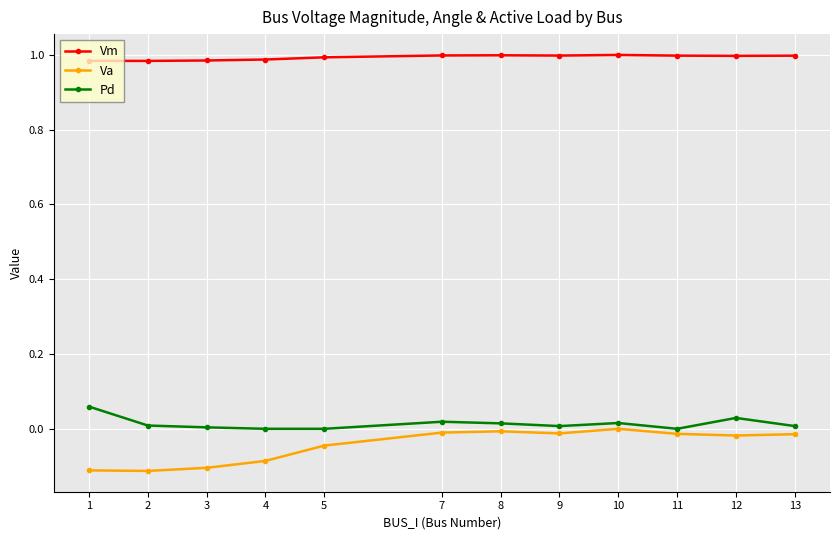

True or false: Pd and Vm cross at least once.

False